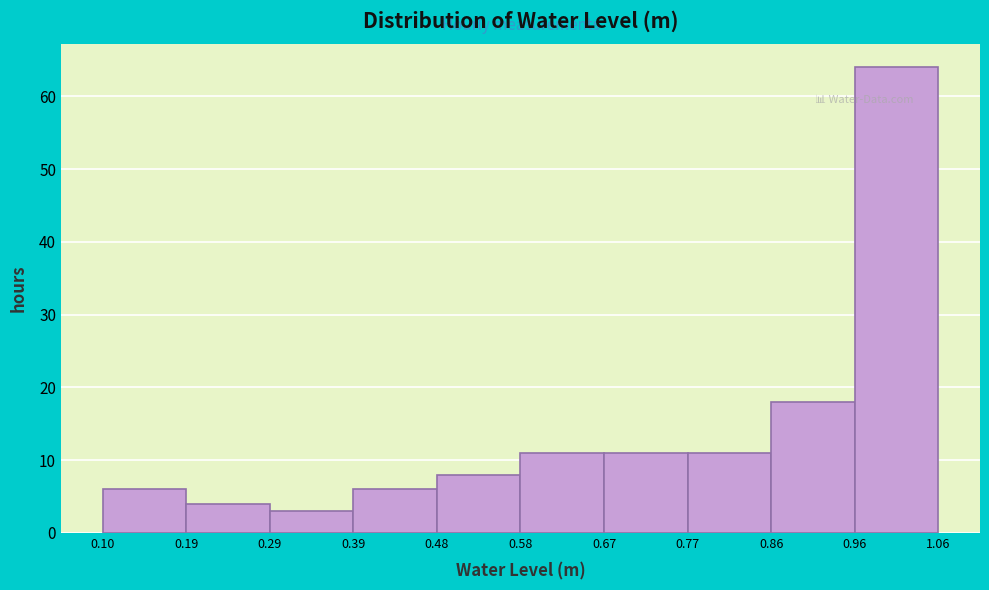

Reading left to right, list every bar in this chart as the range it spans on the x-axis followed by its height. The values are not printed on the chart, so give them approximately, as read against the axis.

0.10 to 0.19: 6
0.19 to 0.29: 4
0.29 to 0.39: 3
0.39 to 0.48: 6
0.48 to 0.58: 8
0.58 to 0.67: 11
0.67 to 0.77: 11
0.77 to 0.86: 11
0.86 to 0.96: 18
0.96 to 1.06: 64